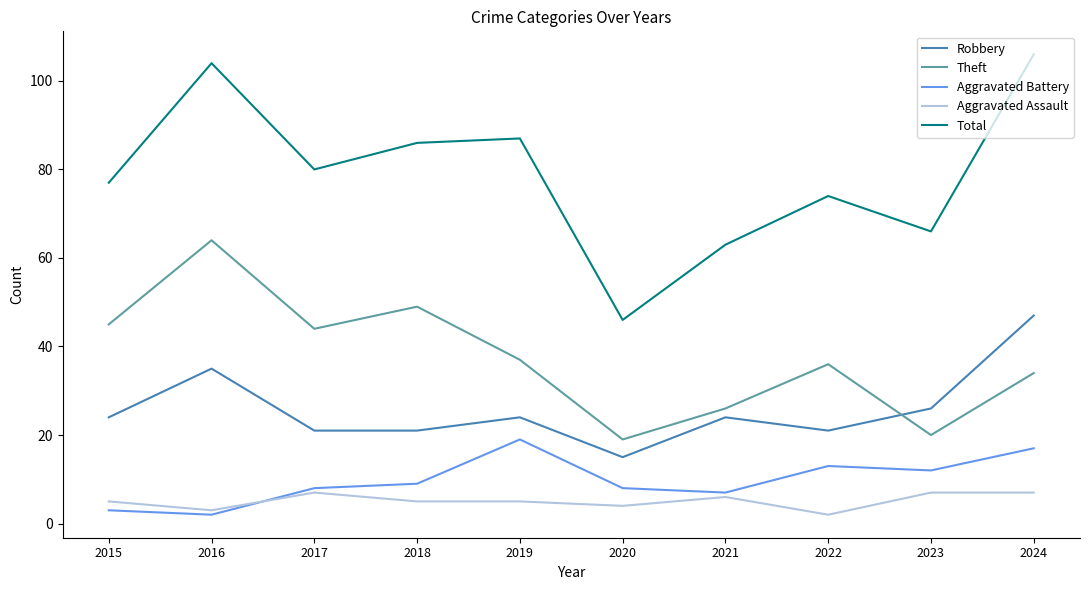

Rank the series at 2019 from lowest to highest value.

Aggravated Assault, Aggravated Battery, Robbery, Theft, Total